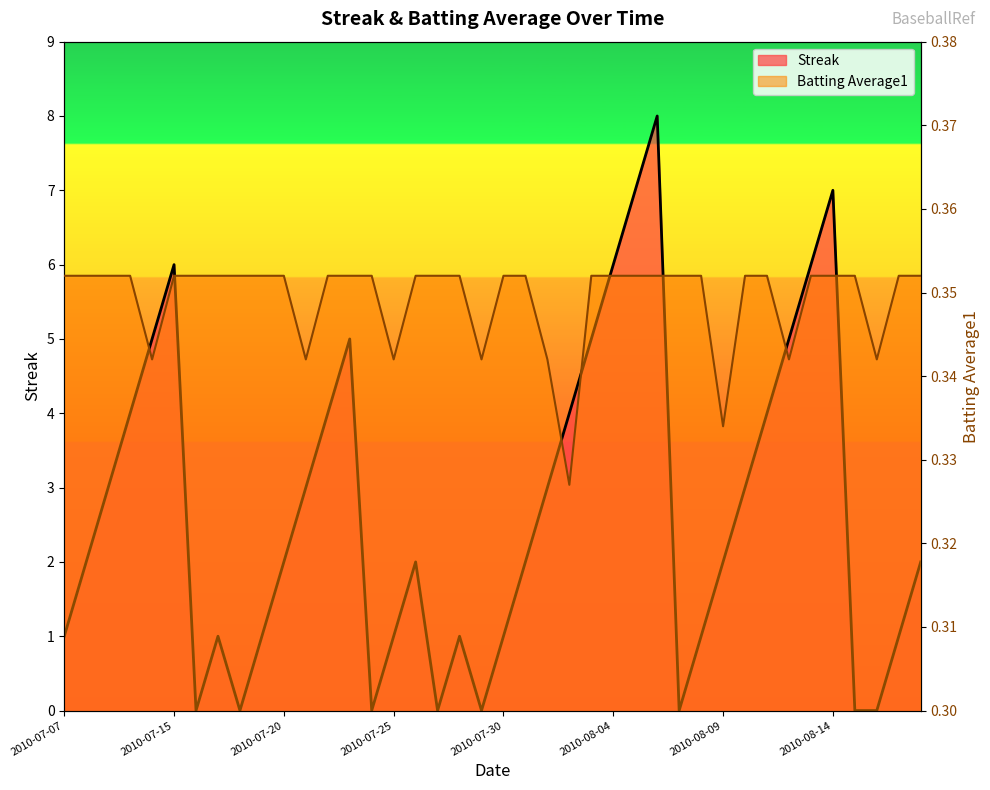

The Batting Average1 series shows 0.1 at 2010-08-13. True or false?

False